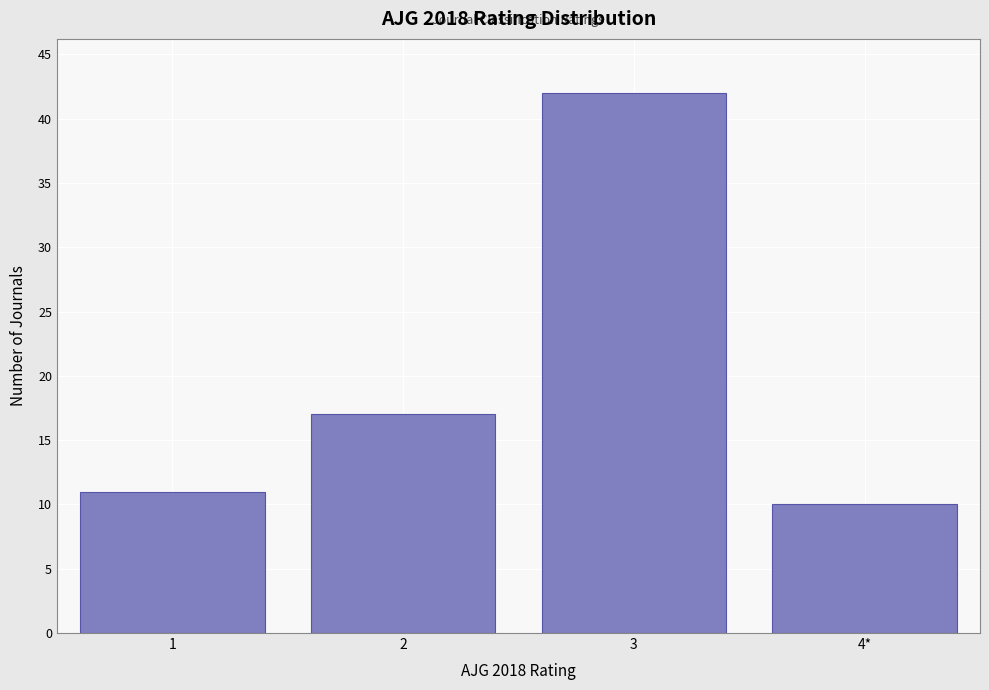

Reading left to right, transcribe all the data shown in this chart.

1=11	2=17	3=42	4*=10